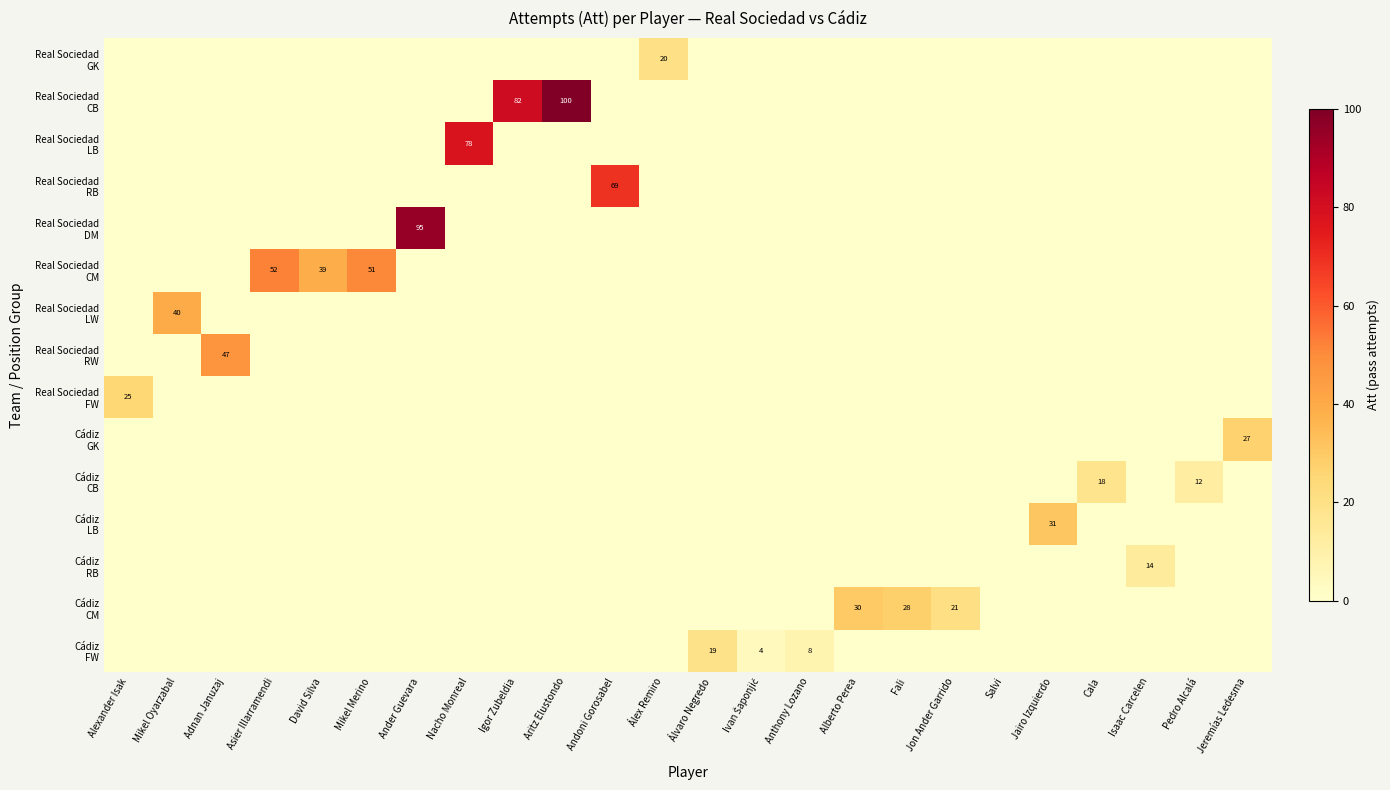

Between Mikel Oyarzabal and Fali, which is larger?

Mikel Oyarzabal